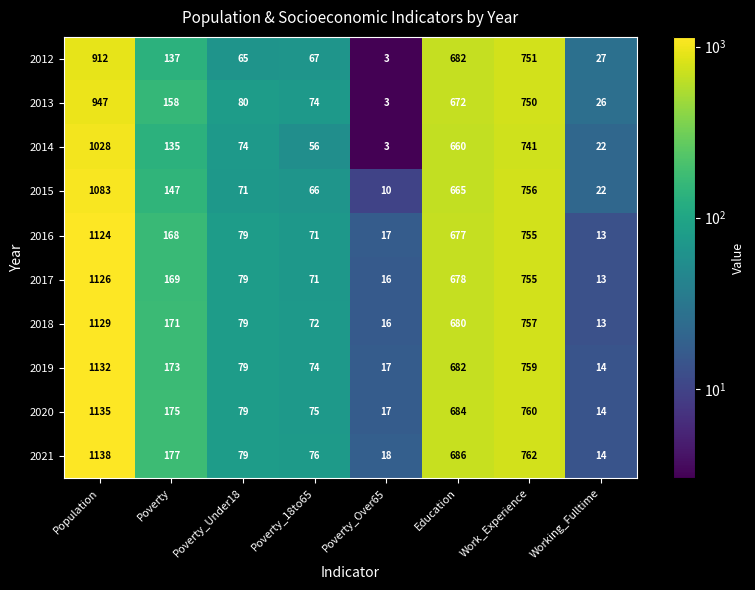

True or false: 2019 has a value of 242 at Education.

False